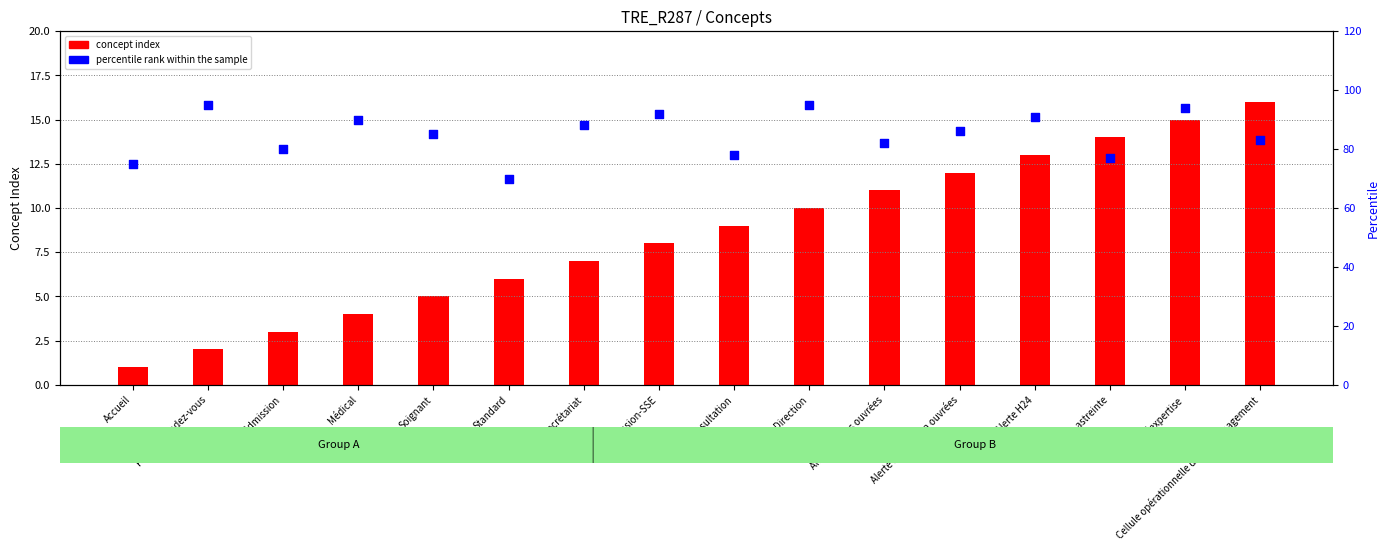

Which series has the largest total across all categories?

percentile rank within the sample